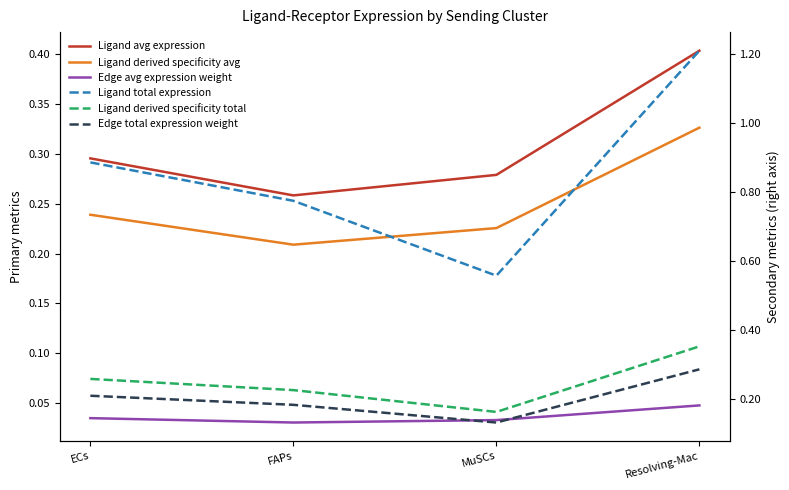

Is the value of Edge avg expression weight at Resolving-Mac greater than the value of Ligand avg expression at ECs?

No